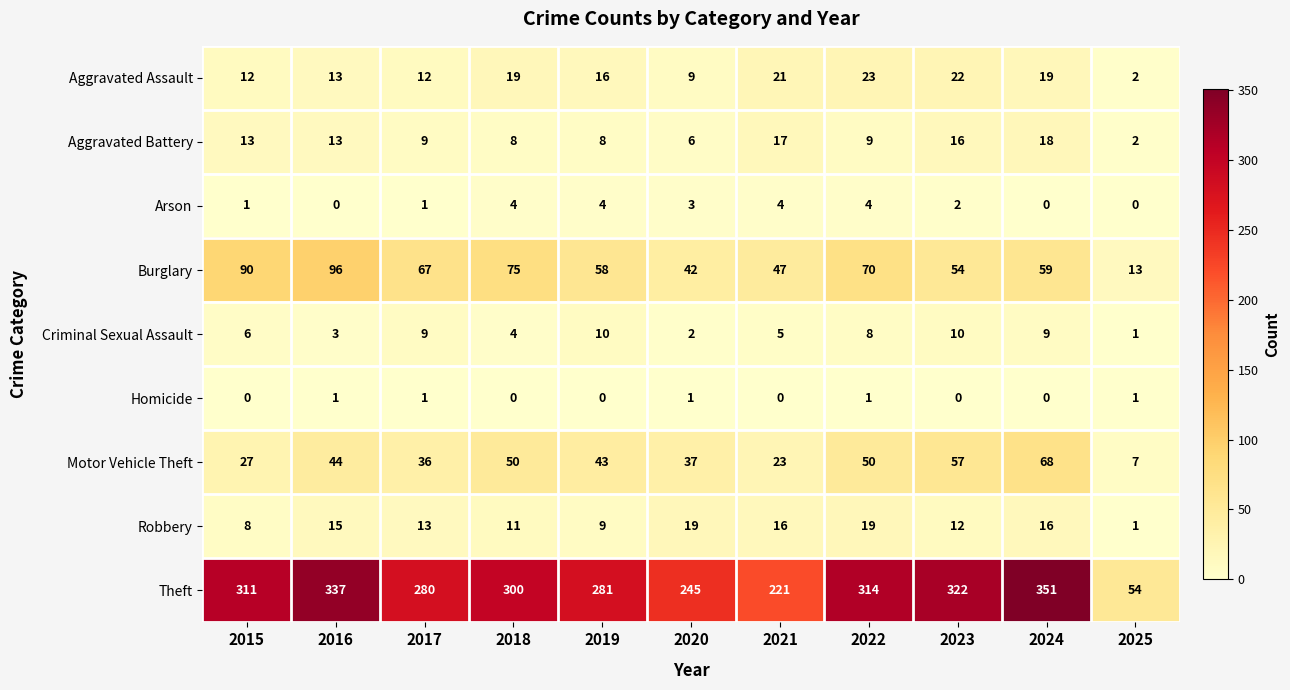

At how many categories does at least one series exceed 207?

10